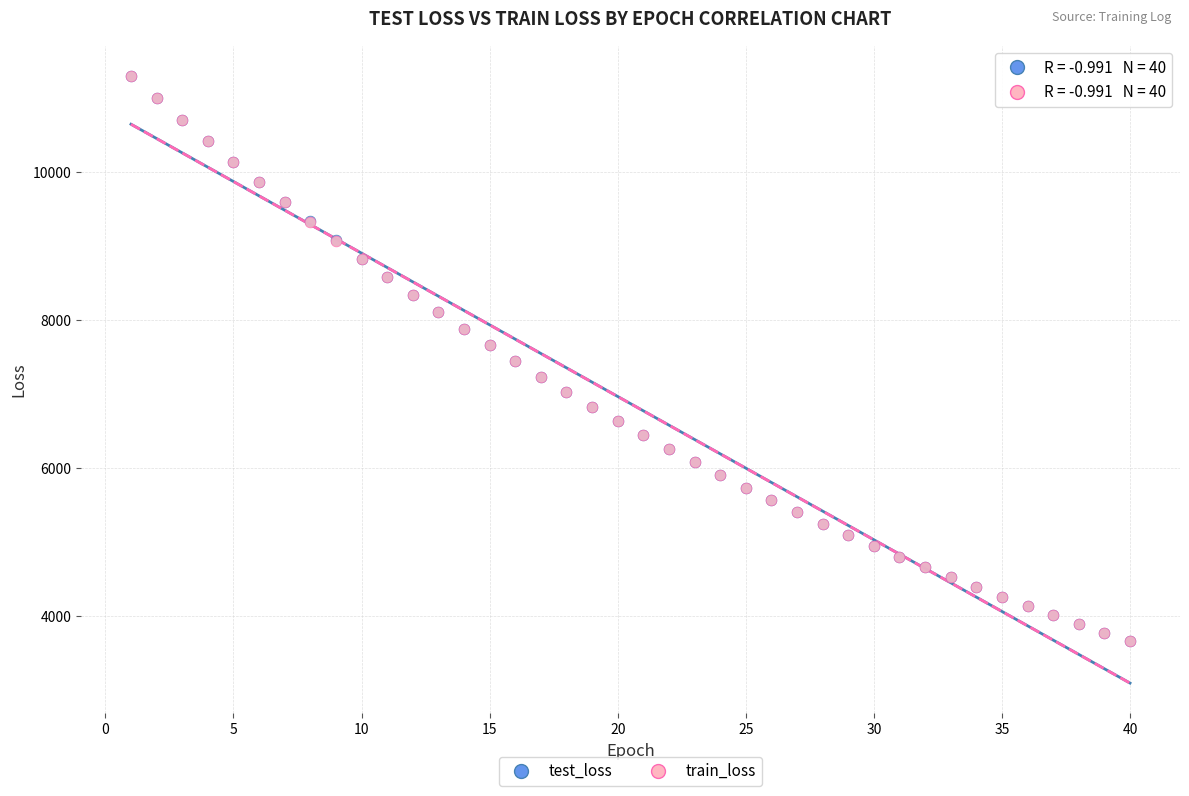

What are all the series names shown in the legend?

test_loss, train_loss